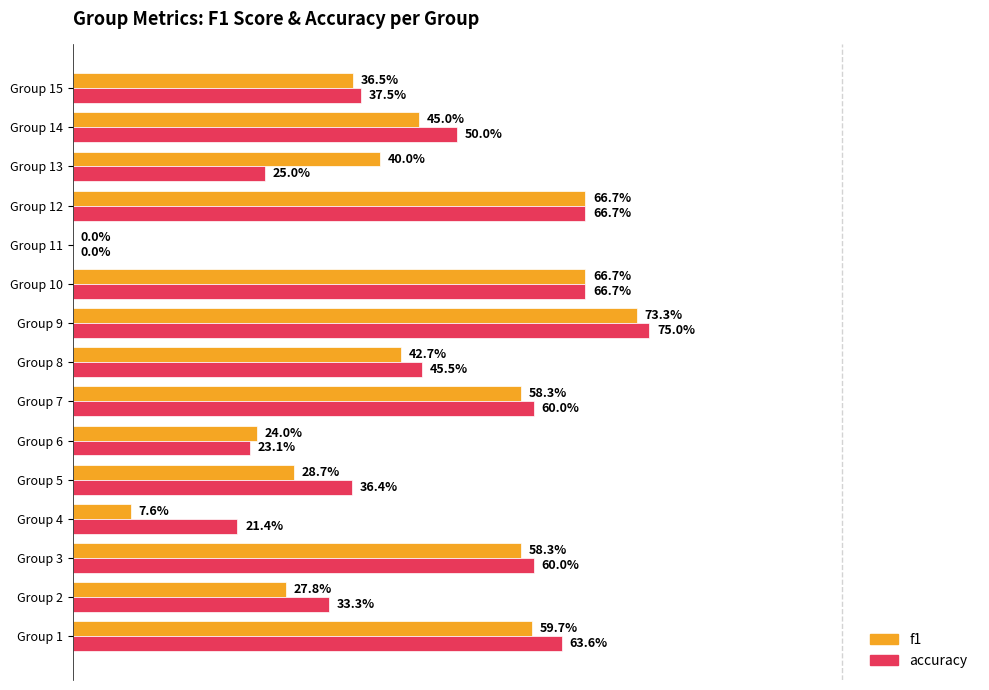

What are all the series names shown in the legend?

f1, accuracy